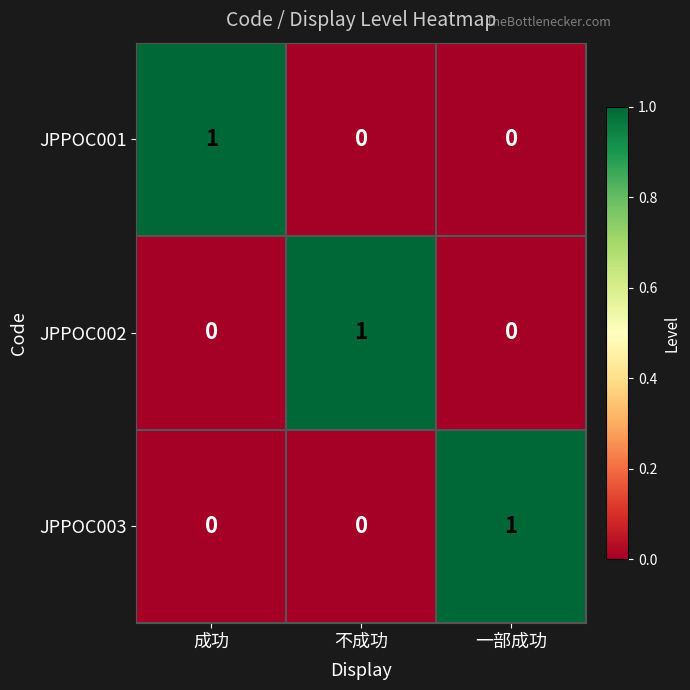

At which label does JPPOC003 reach its peak?

一部成功